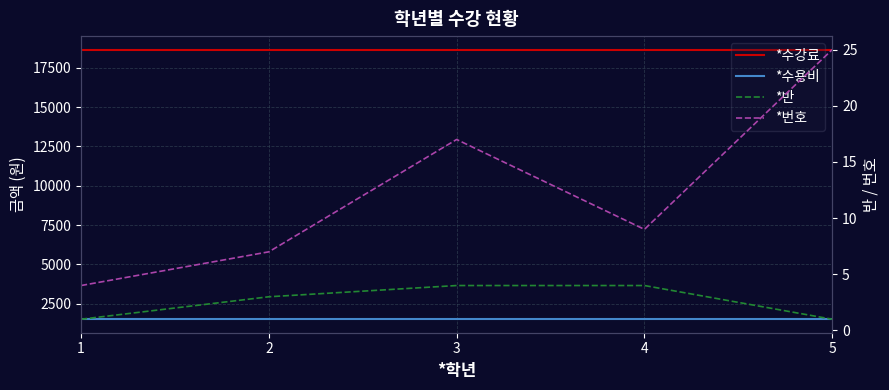

Is the value of *반 at 1 greater than the value of *수용비 at 4?

No